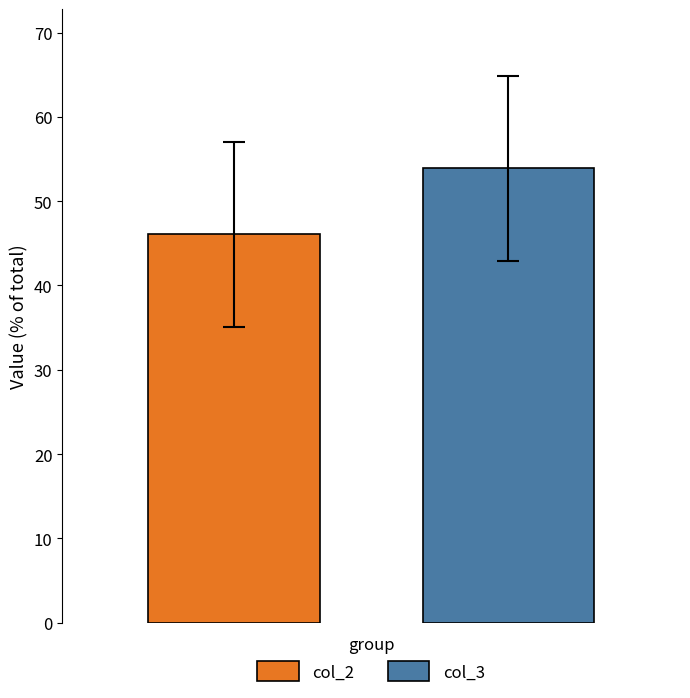

Which series has the largest range (max minus min)?

col_2